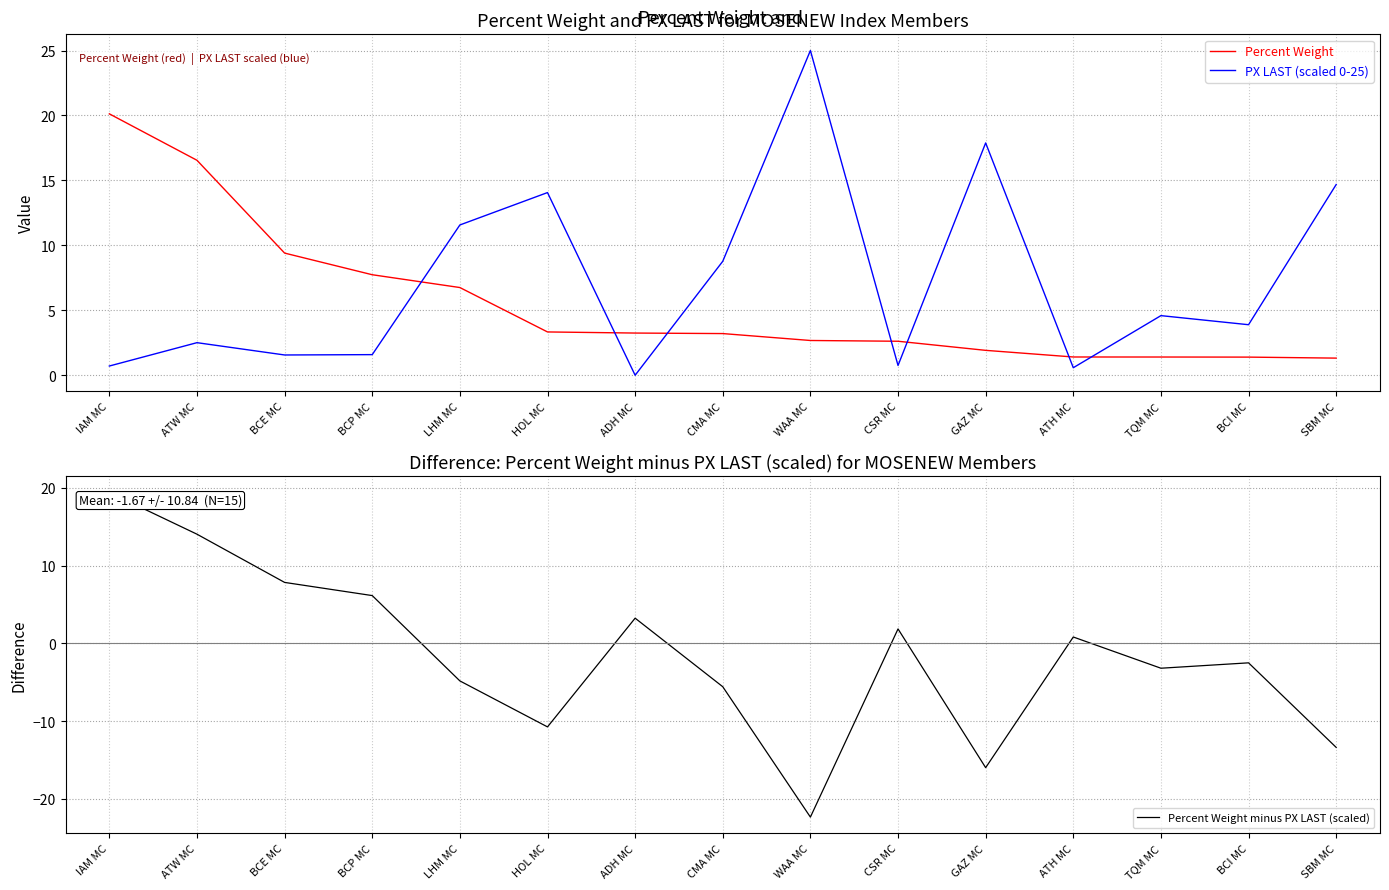

List the series in order of their peak value, lowest first.

Percent Weight minus PX LAST (scaled), Percent Weight, PX LAST (scaled 0-25)